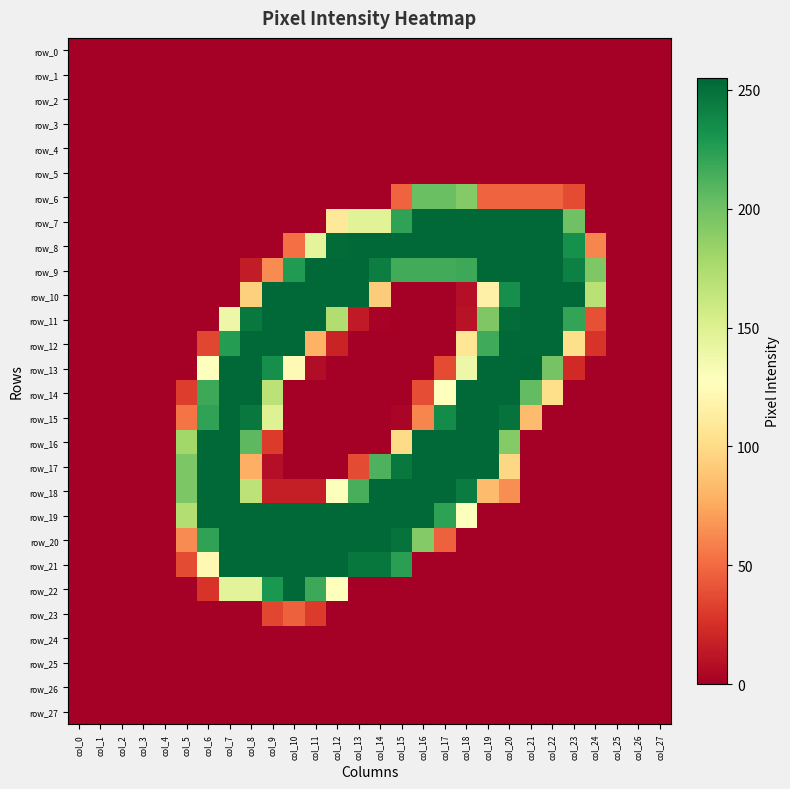

Reading right to left, list all the values displayed in this chart.

row_0: 0	0	0	0	0	0	0	0	0	0	0	0	0	0	0	0	0	0	0	0	0	0	0	0	0	0	0	0
row_1: 0	0	0	0	0	0	0	0	0	0	0	0	0	0	0	0	0	0	0	0	0	0	0	0	0	0	0	0
row_2: 0	0	0	0	0	0	0	0	0	0	0	0	0	0	0	0	0	0	0	0	0	0	0	0	0	0	0	0
row_3: 0	0	0	0	0	0	0	0	0	0	0	0	0	0	0	0	0	0	0	0	0	0	0	0	0	0	0	0
row_4: 0	0	0	0	0	0	0	0	0	0	0	0	0	0	0	0	0	0	0	0	0	0	0	0	0	0	0	0
row_5: 0	0	0	0	0	0	0	0	0	0	0	0	0	0	0	0	0	0	0	0	0	0	0	0	0	0	0	0
row_6: 0	0	0	0	37	47	47	47	47	192	202	202	47	0	0	0	0	0	0	0	0	0	0	0	0	0	0	0
row_7: 0	0	0	0	200	254	254	254	254	254	254	254	222	147	147	109	0	0	0	0	0	0	0	0	0	0	0	0
row_8: 0	0	0	61	233	254	254	254	254	254	254	254	254	254	254	253	145	52	0	0	0	0	0	0	0	0	0	0
row_9: 0	0	0	194	242	254	254	254	254	218	216	216	216	243	254	254	254	227	63	15	0	0	0	0	0	0	0	0
row_10: 0	0	0	169	254	254	254	234	116	8	0	0	0	92	254	254	254	254	254	94	0	0	0	0	0	0	0	0
row_11: 0	0	0	39	221	254	254	252	194	10	0	0	0	2	14	173	254	254	254	246	139	0	0	0	0	0	0	0
row_12: 0	0	0	27	102	254	254	254	217	107	0	0	0	0	0	19	79	254	254	254	226	35	0	0	0	0	0	0
row_13: 0	0	0	0	22	198	255	254	254	139	37	0	0	0	0	0	7	123	234	254	254	128	0	0	0	0	0	0
row_14: 0	0	0	0	0	102	205	254	254	254	127	38	0	0	0	0	0	0	168	254	254	218	31	0	0	0	0	0
row_15: 0	0	0	0	0	0	84	249	254	254	236	61	3	0	0	0	0	0	149	246	254	222	54	0	0	0	0	0
row_16: 0	0	0	0	0	0	0	192	254	254	254	254	100	0	0	0	0	0	30	207	254	254	180	0	0	0	0	0
row_17: 0	0	0	0	0	0	0	98	254	254	254	254	246	212	37	0	0	0	8	78	254	254	195	0	0	0	0	0
row_18: 0	0	0	0	0	0	0	64	84	244	254	254	254	254	214	129	16	16	16	167	254	254	195	0	0	0	0	0
row_19: 0	0	0	0	0	0	0	0	0	129	223	254	254	254	254	254	254	254	254	254	254	254	172	0	0	0	0	0
row_20: 0	0	0	0	0	0	0	0	0	0	46	192	249	254	254	254	254	254	254	254	254	222	63	0	0	0	0	0
row_21: 0	0	0	0	0	0	0	0	0	0	0	0	224	247	247	254	254	254	254	254	254	122	37	0	0	0	0	0
row_22: 0	0	0	0	0	0	0	0	0	0	0	0	0	0	0	128	218	254	229	146	146	27	0	0	0	0	0	0
row_23: 0	0	0	0	0	0	0	0	0	0	0	0	0	0	0	0	30	46	35	0	0	0	0	0	0	0	0	0
row_24: 0	0	0	0	0	0	0	0	0	0	0	0	0	0	0	0	0	0	0	0	0	0	0	0	0	0	0	0
row_25: 0	0	0	0	0	0	0	0	0	0	0	0	0	0	0	0	0	0	0	0	0	0	0	0	0	0	0	0
row_26: 0	0	0	0	0	0	0	0	0	0	0	0	0	0	0	0	0	0	0	0	0	0	0	0	0	0	0	0
row_27: 0	0	0	0	0	0	0	0	0	0	0	0	0	0	0	0	0	0	0	0	0	0	0	0	0	0	0	0